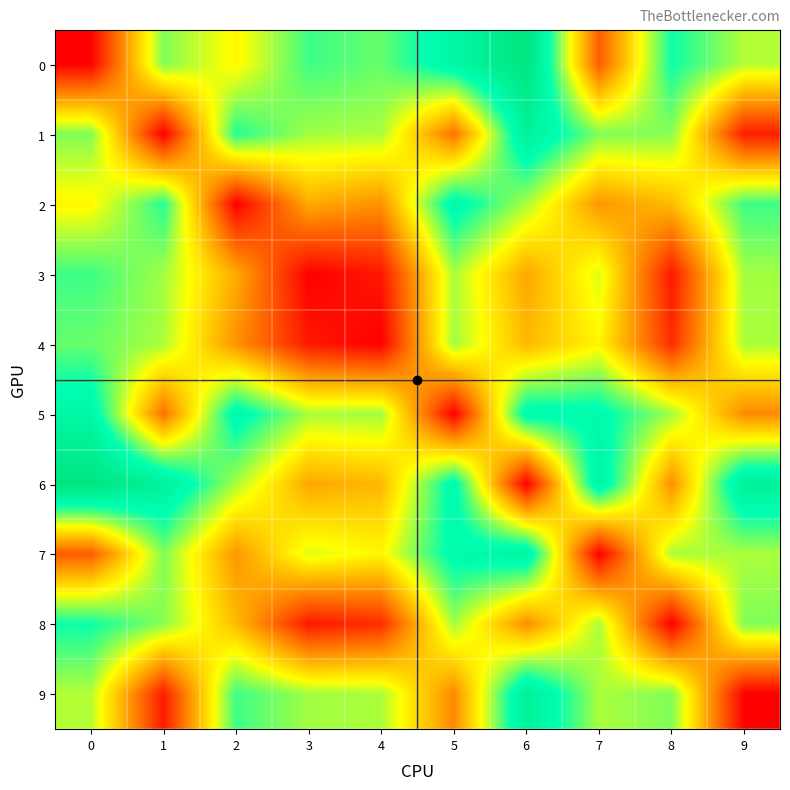

Reading right to left, list all the values displayed in this chart.

0: 9=3.5	8=4.5	7=1.1	6=6.1	5=5.0	4=4.0	3=4.2	2=3.0	1=3.8	0=0.0
1: 9=0.3	8=3.8	7=3.8	6=5.3	5=1.4	4=3.5	3=3.6	2=4.3	1=0.0	0=3.8
2: 9=4.2	8=2.2	7=1.8	6=3.5	5=4.8	4=1.8	3=2.0	2=0.0	1=4.3	0=3.0
3: 9=3.6	8=0.3	7=3.2	6=2.0	5=3.5	4=0.3	3=0.0	2=2.0	1=3.6	0=4.2
4: 9=3.5	8=0.6	7=3.0	6=2.2	5=3.6	4=0.0	3=0.3	2=1.8	1=3.5	0=4.0
5: 9=1.6	8=3.6	7=4.8	6=4.8	5=0.0	4=3.6	3=3.5	2=4.8	1=1.4	0=5.0
6: 9=5.3	8=1.7	7=5.1	6=0.0	5=4.8	4=2.2	3=2.0	2=3.5	1=5.3	0=6.1
7: 9=3.5	8=3.5	7=0.0	6=5.1	5=4.8	4=3.0	3=3.2	2=1.8	1=3.8	0=1.1
8: 9=3.8	8=0.0	7=3.5	6=1.7	5=3.6	4=0.6	3=0.3	2=2.2	1=3.8	0=4.5
9: 9=0.0	8=3.8	7=3.5	6=5.3	5=1.6	4=3.5	3=3.6	2=4.2	1=0.3	0=3.5